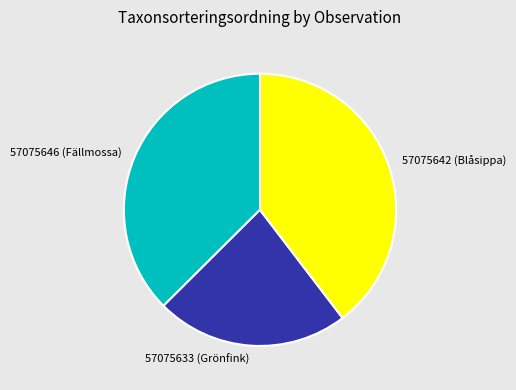

Between 57075642 (Blåsippa) and 57075633 (Grönfink), which is larger?

57075642 (Blåsippa)